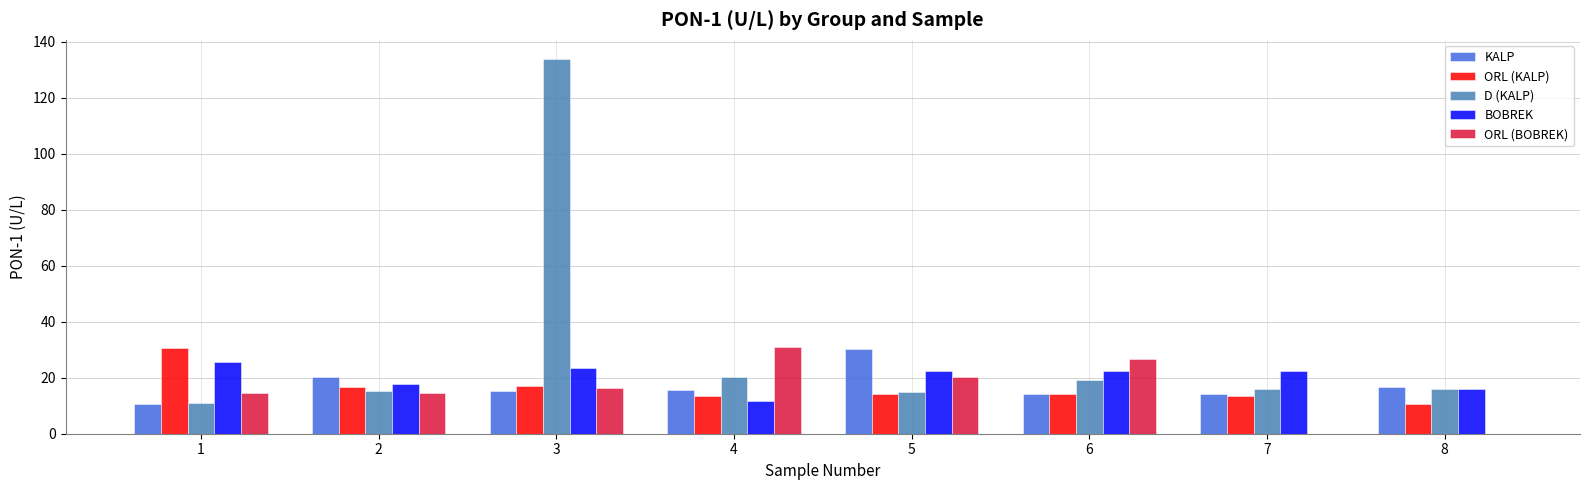

Which series changed the most between 4 and 7?

ORL (BOBREK)